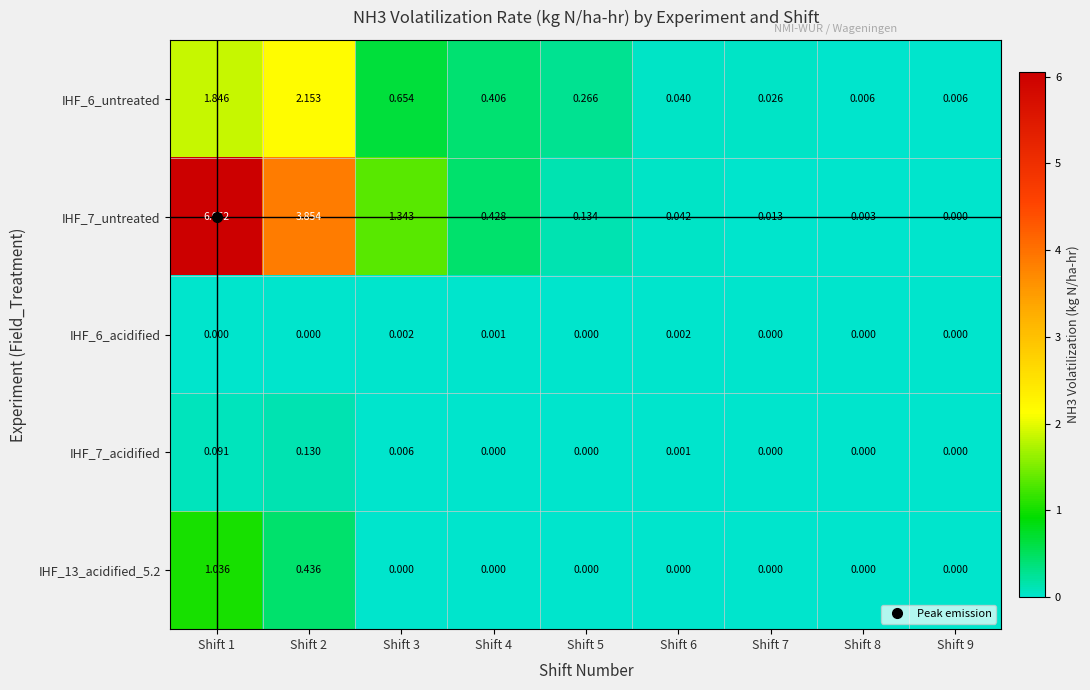

Which label corresponds to the largest value in the chart?

Shift 1